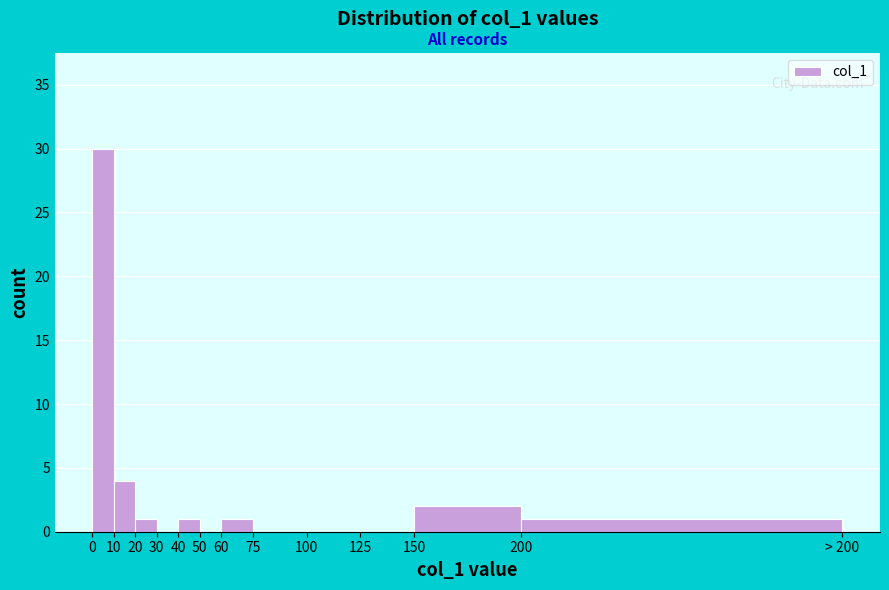

Reading left to right, list all the values displayed in this chart.

0=30	10=4	20=1	30=0	40=1	50=0	60=1	75=0	100=0	125=0	150=2	200=1